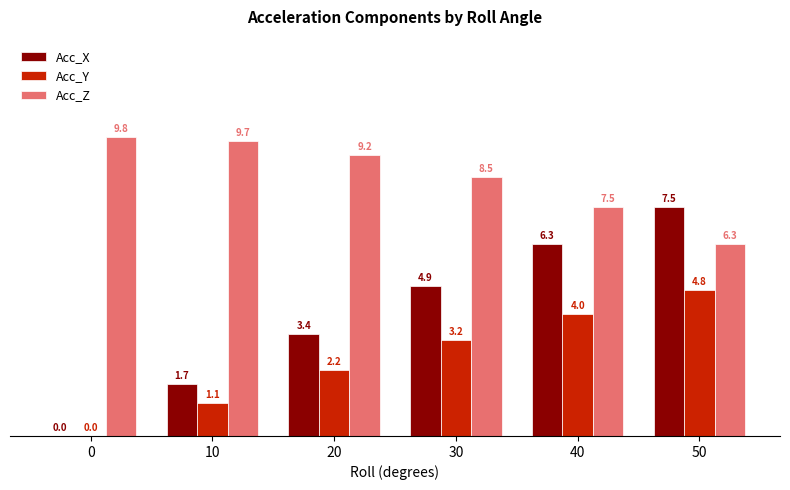

Reading right to left, list all the values displayed in this chart.

Acc_X: 50=7.5	40=6.3	30=4.9	20=3.4	10=1.7	0=0.0
Acc_Y: 50=4.8	40=4.0	30=3.2	20=2.2	10=1.1	0=0.0
Acc_Z: 50=6.3	40=7.5	30=8.5	20=9.2	10=9.7	0=9.8